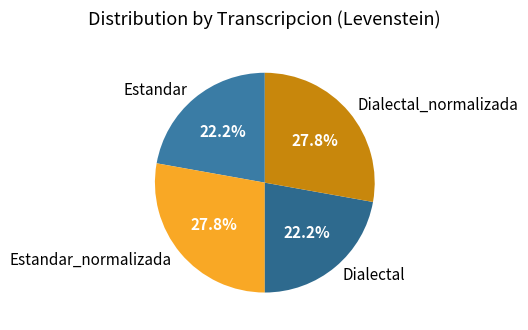

Count the number of slices in the pie.

4